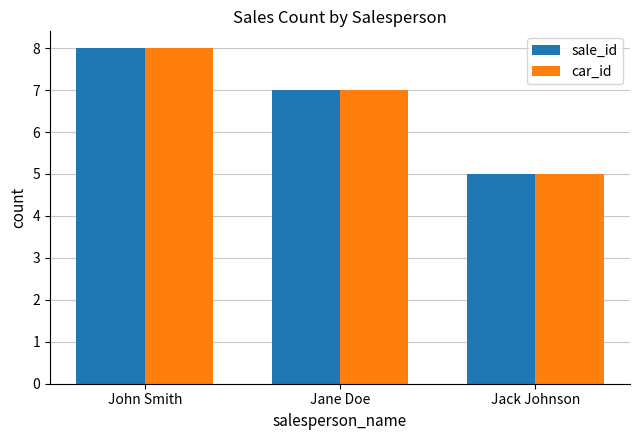

What is the label of the 2nd bar from the right?

Jane Doe